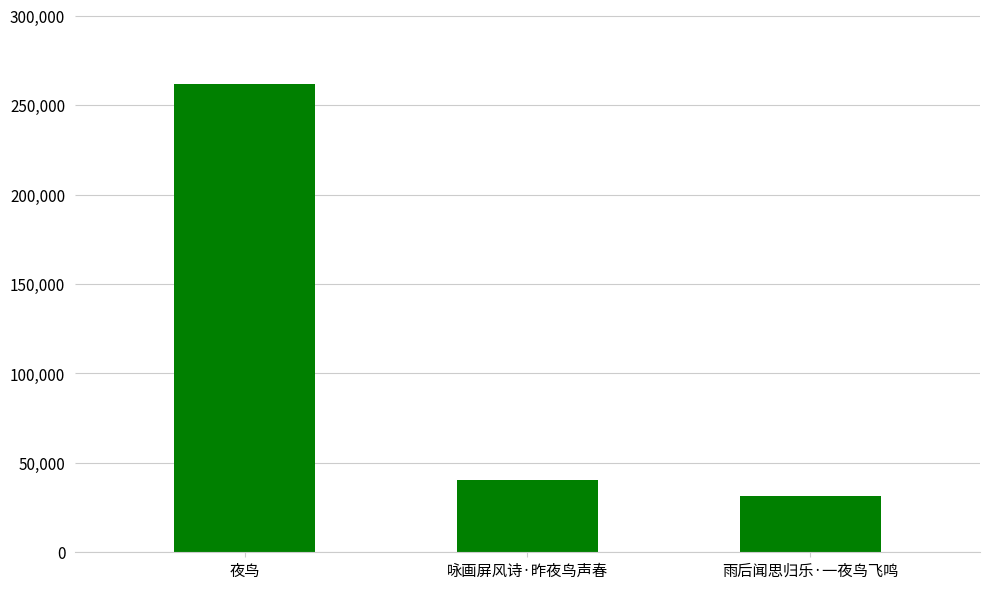

Reading left to right, list all the values displayed in this chart.

夜鸟=261950	咏画屏风诗·昨夜鸟声春=40173	雨后闻思归乐·一夜鸟飞鸣=31561